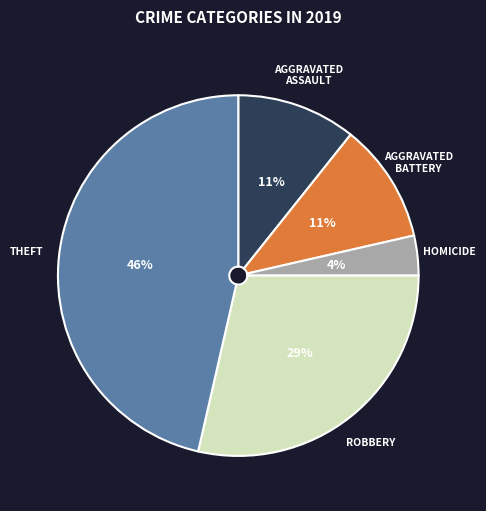

Is there any slice that represents more than half of the pie?

No